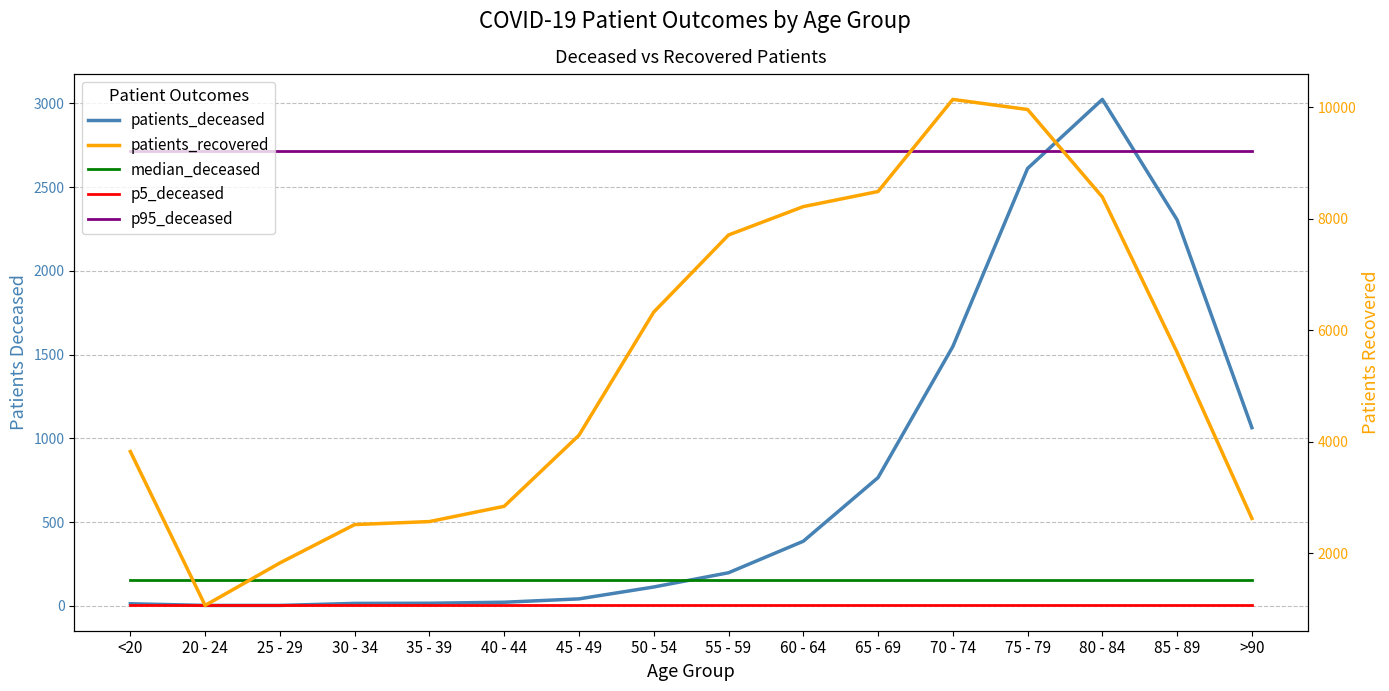

How many times do patients_deceased and p95_deceased cross each other?

2